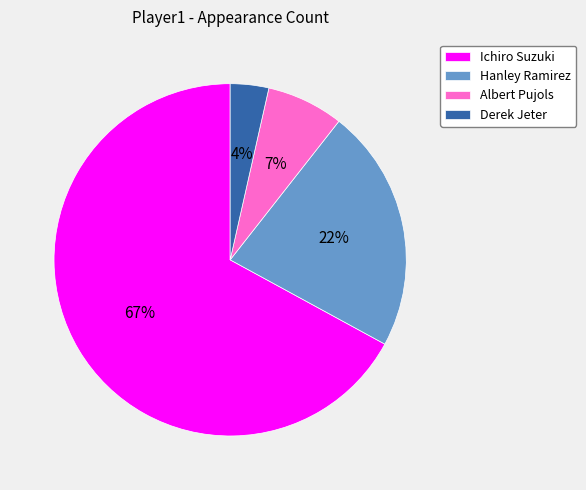

Is the sum of Albert Pujols and Ichiro Suzuki greater than half?

Yes